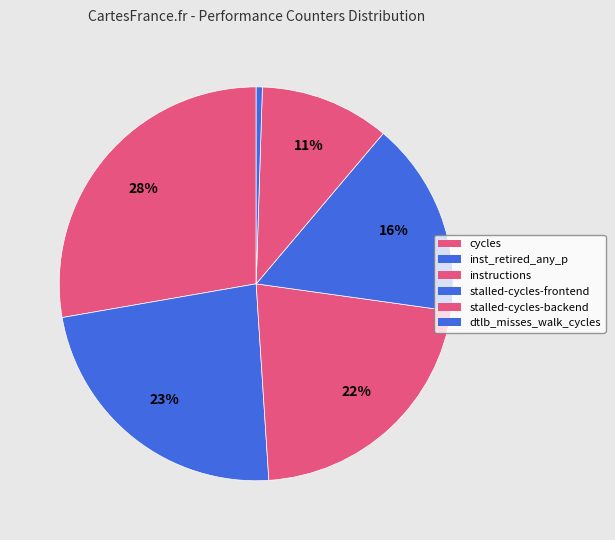

How many segments does this pie chart have?

6